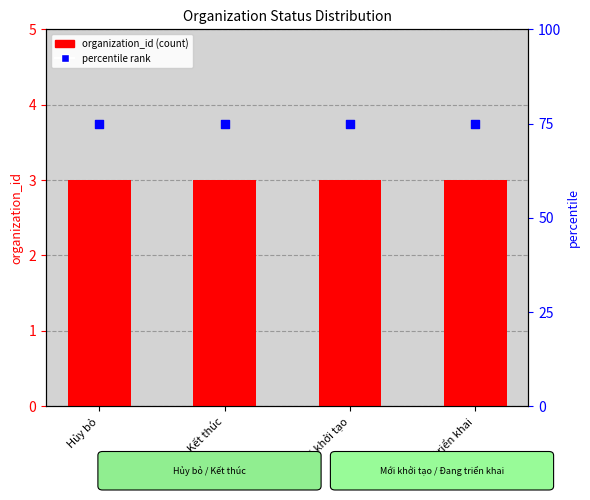

What are all the series names shown in the legend?

organization_id, percentile rank